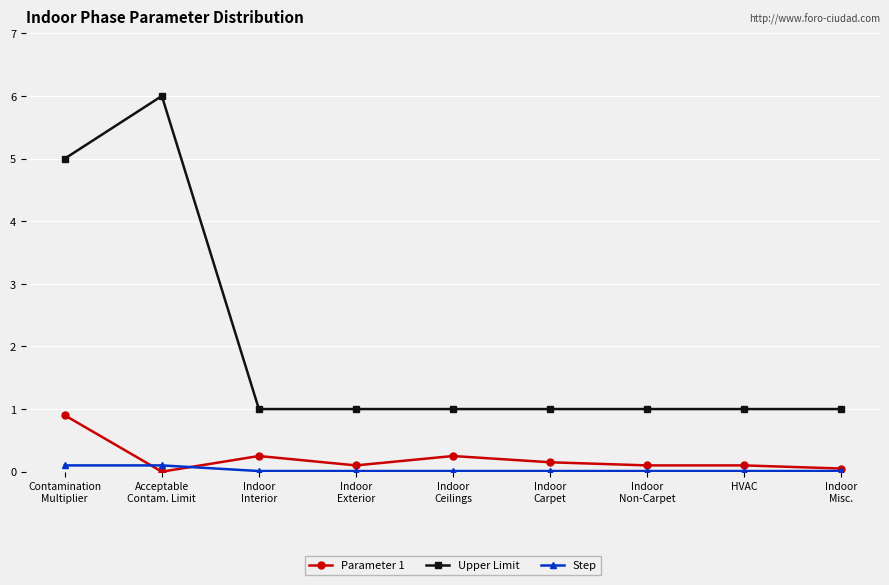

Rank the series by their maximum value, from highest to lowest.

Upper Limit, Parameter 1, Step